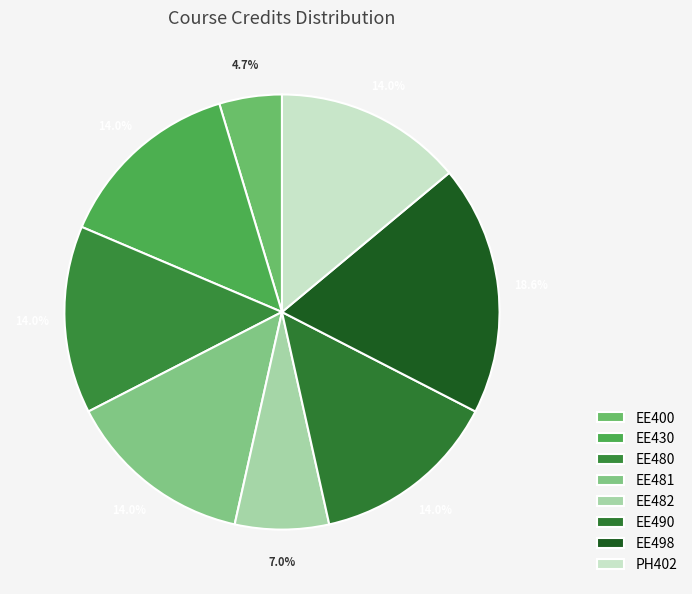

How many segments does this pie chart have?

8